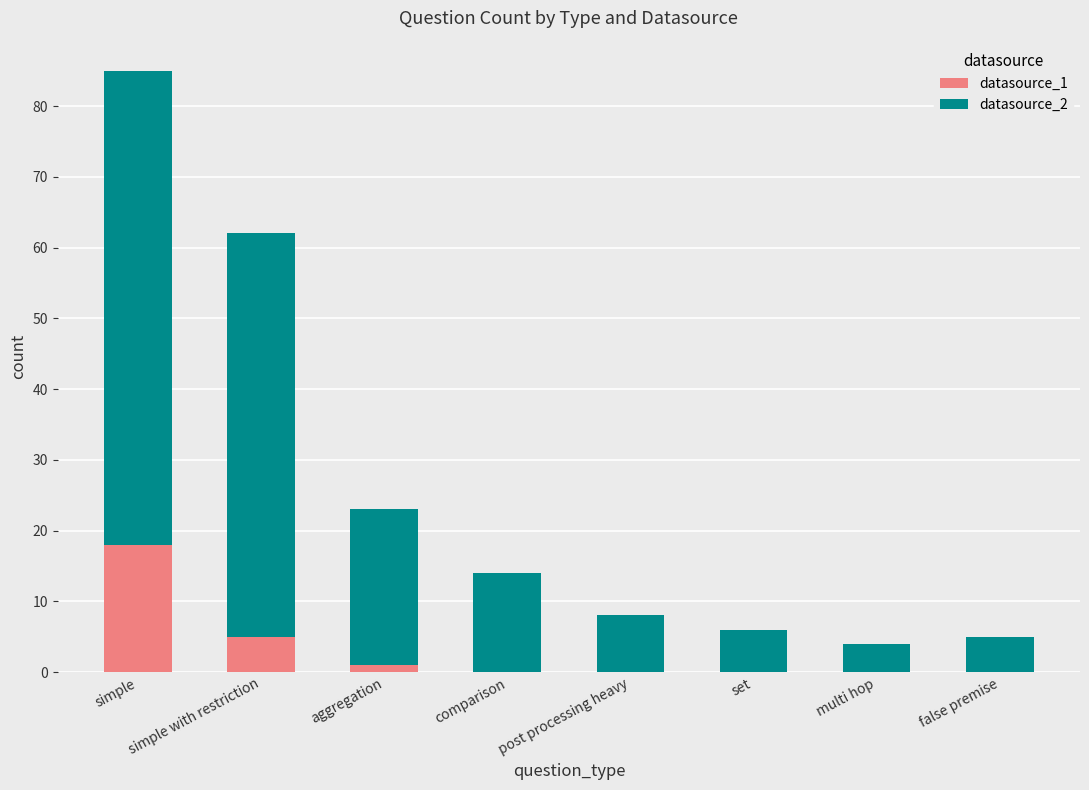

What is the total value across all series at multi hop?

4